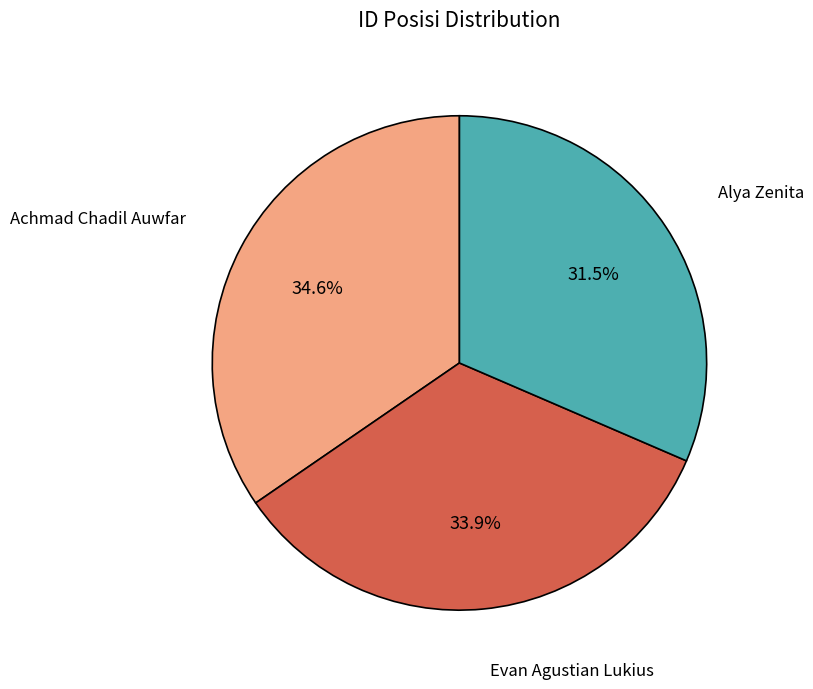

Does any single category account for the majority?

No